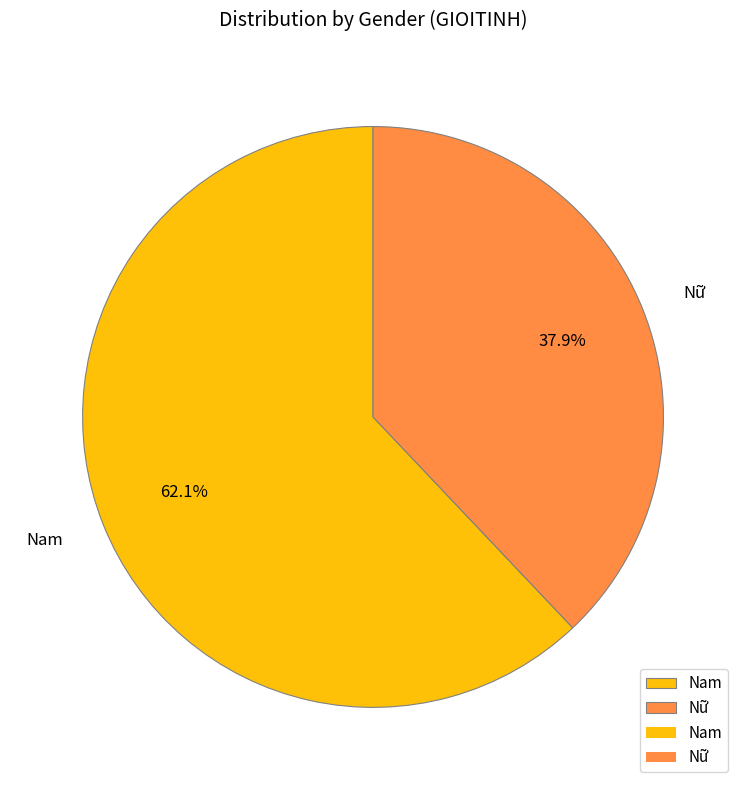

Is it true that Nam is 68% of the pie?

False